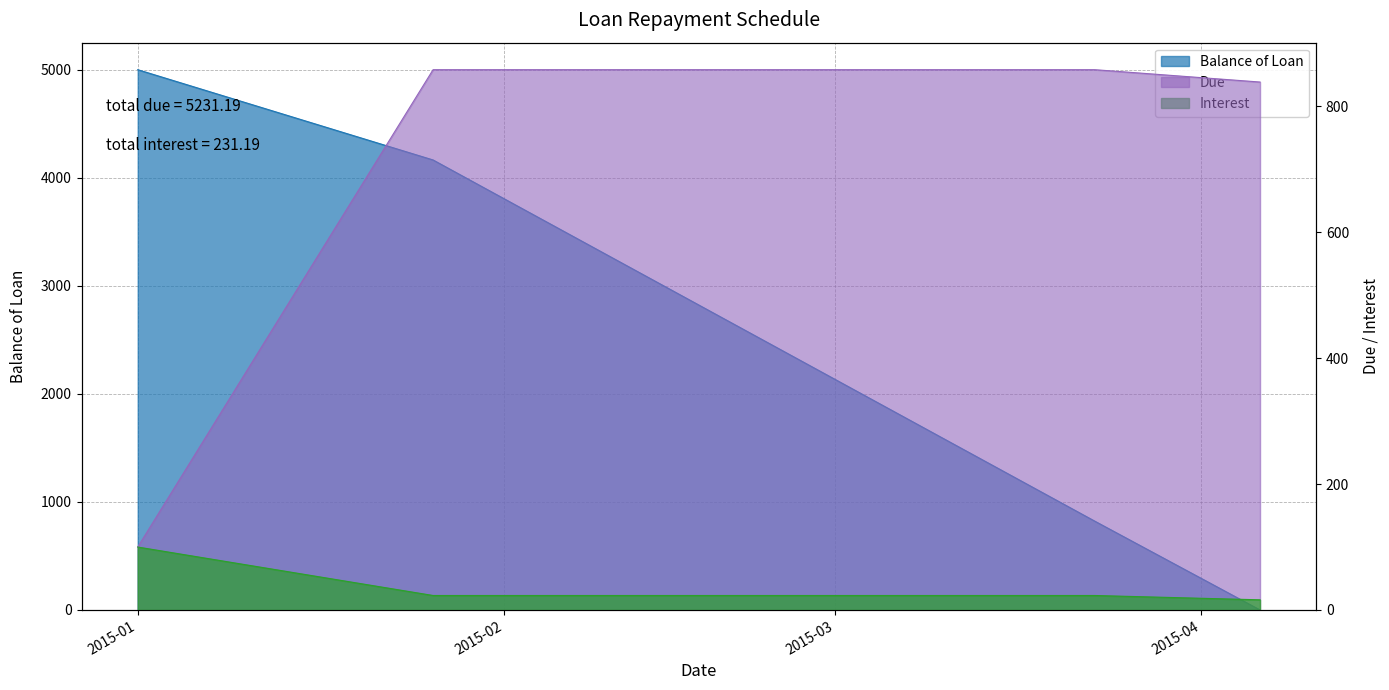

Is the value of Due at 2015-04-06 greater than the value of Balance of Loan at 2015-02-23?

No